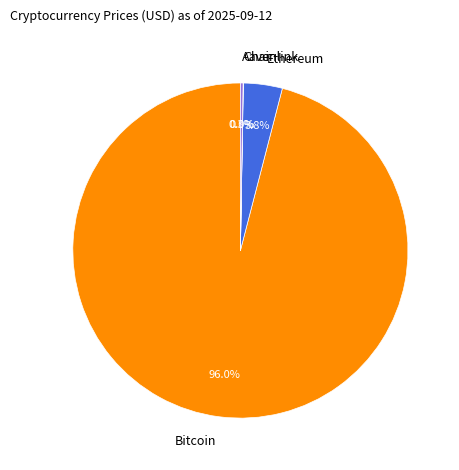

To the nearest percent, what is the difference between the largest and smallest slice percentages?

96%